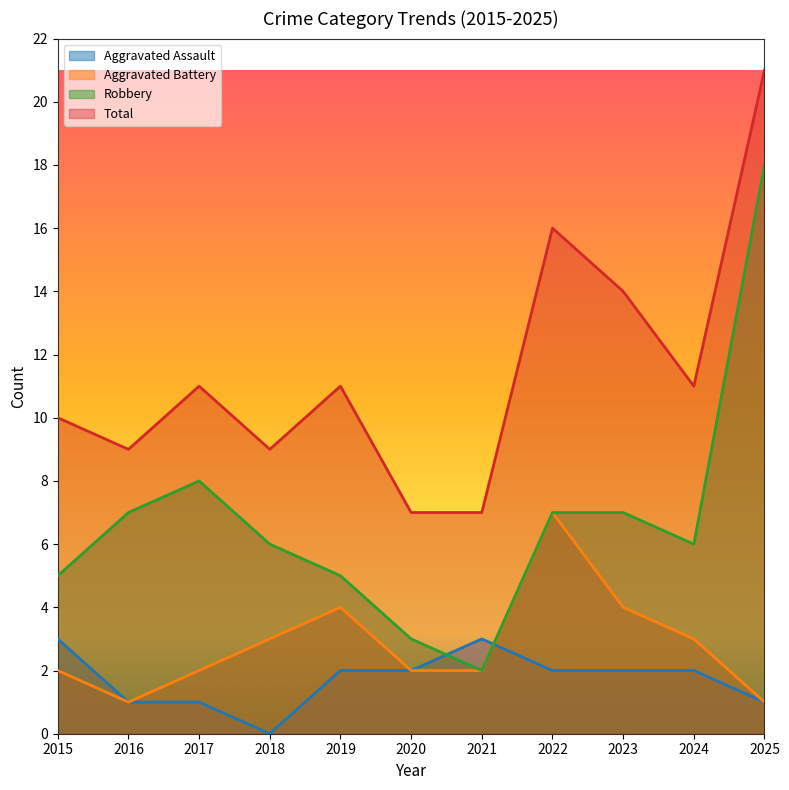

What is the sum of the Aggravated Battery values at 2016 and 2020?

3